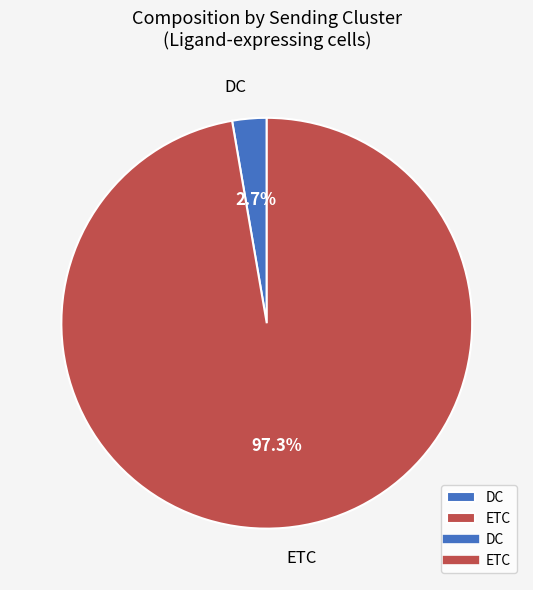

Does ETC account for over 50% of the chart?

Yes